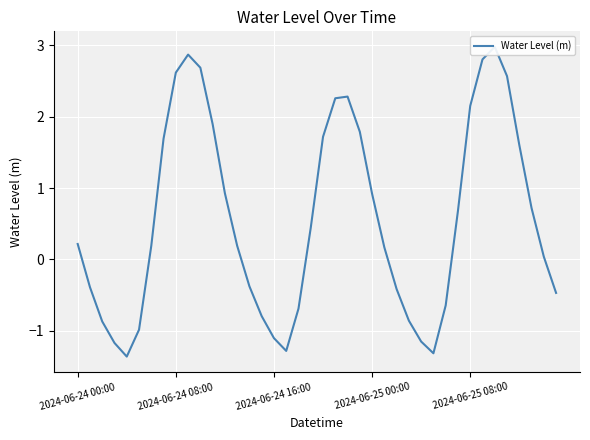

Is this an area chart (filled region under the line)?

No